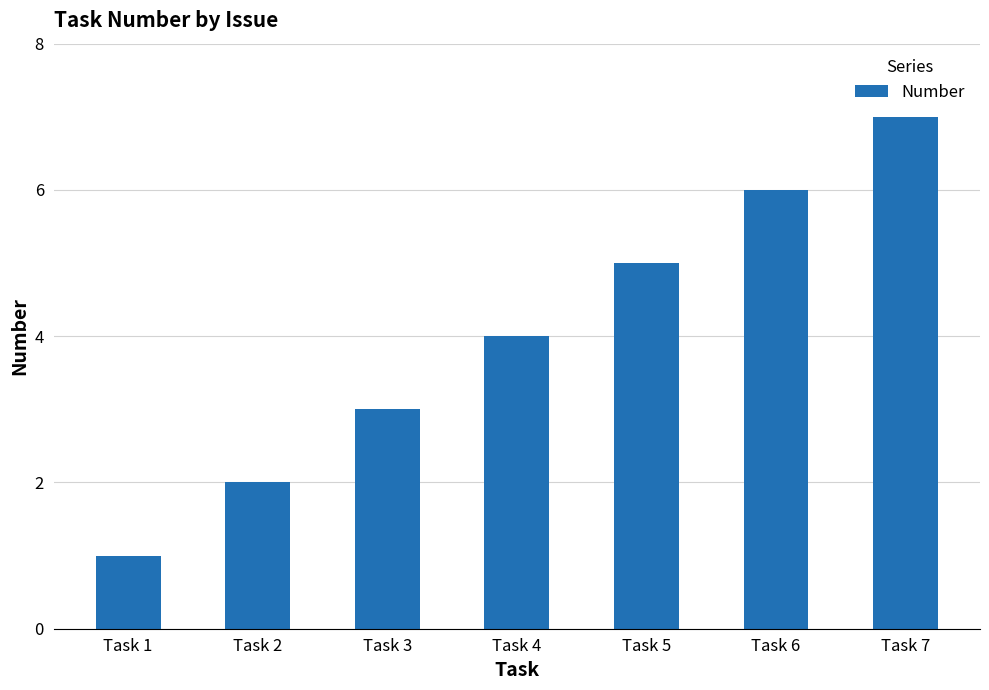

List the labels in order of value, smallest first.

Task 1, Task 2, Task 3, Task 4, Task 5, Task 6, Task 7